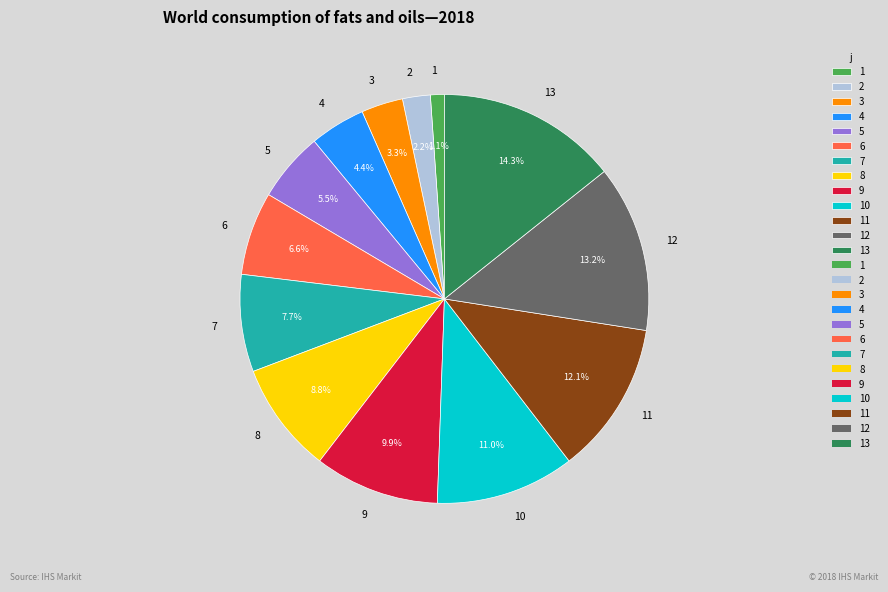

Is 7 the majority of the pie?

No